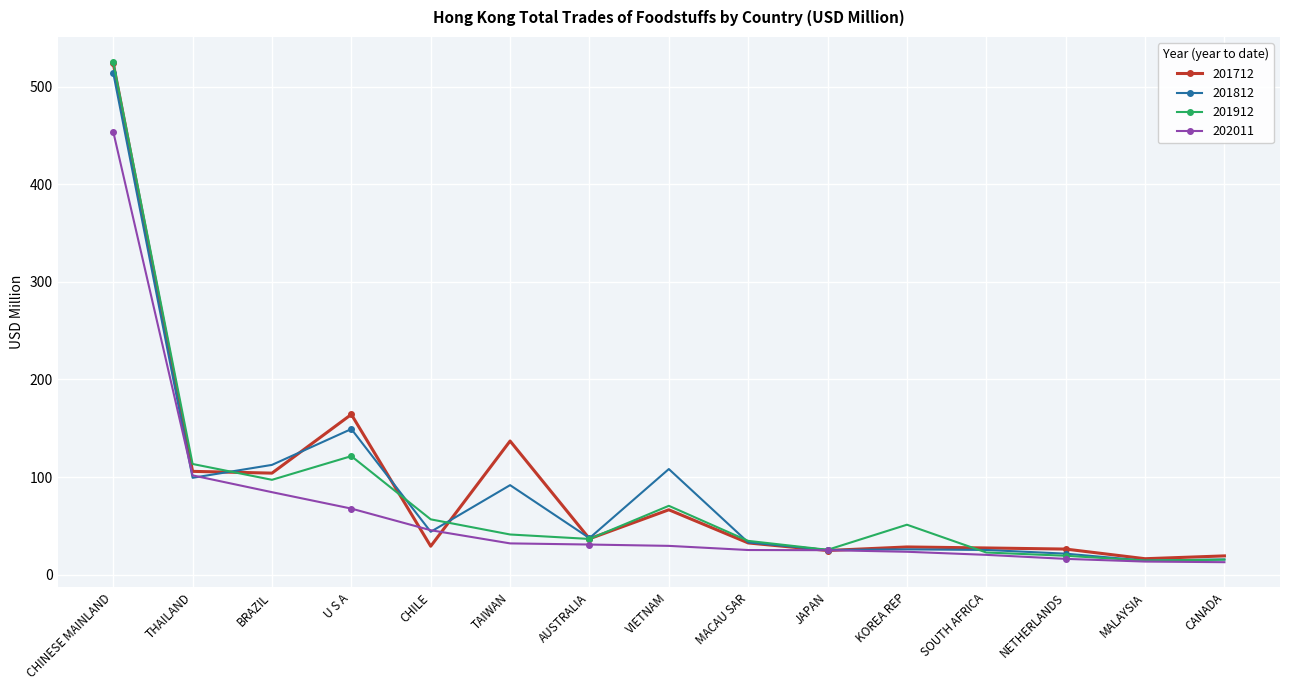

At which category does the chart reach its peak across all series?

CHINESE MAINLAND